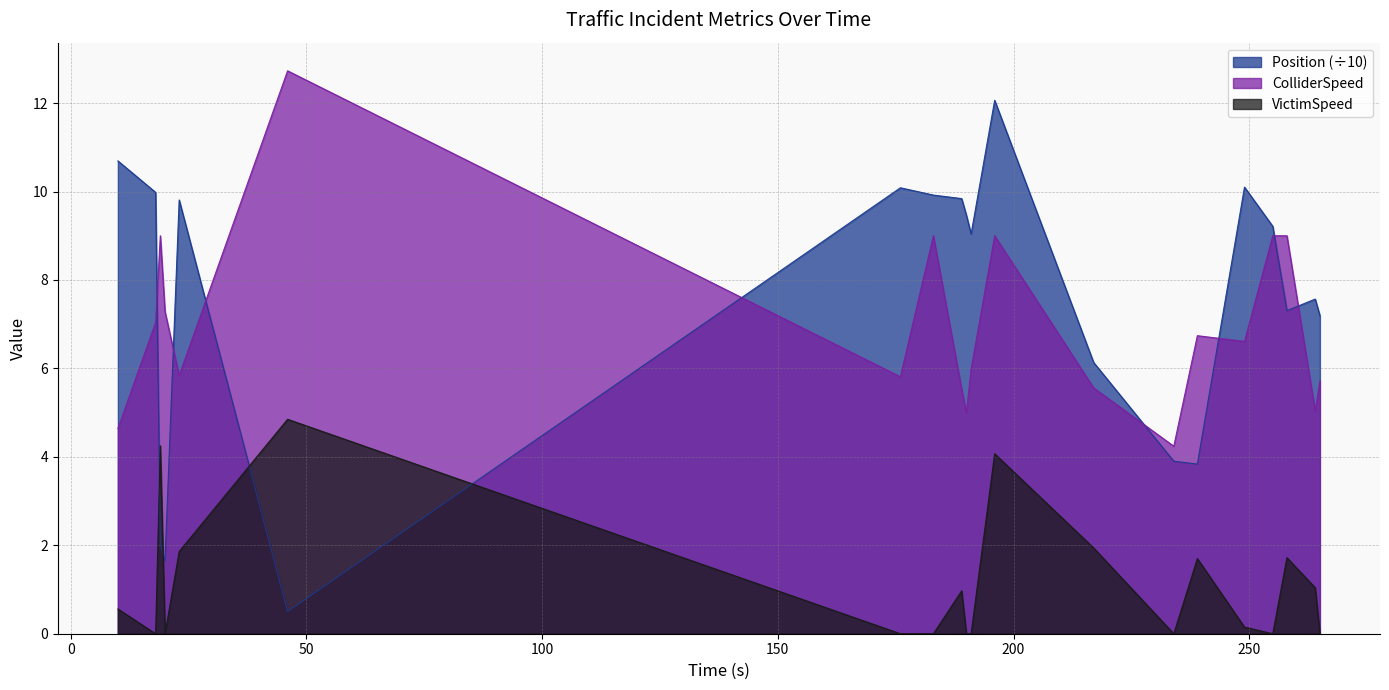

Where is the first local minimum for ColliderSpeed?

23.0